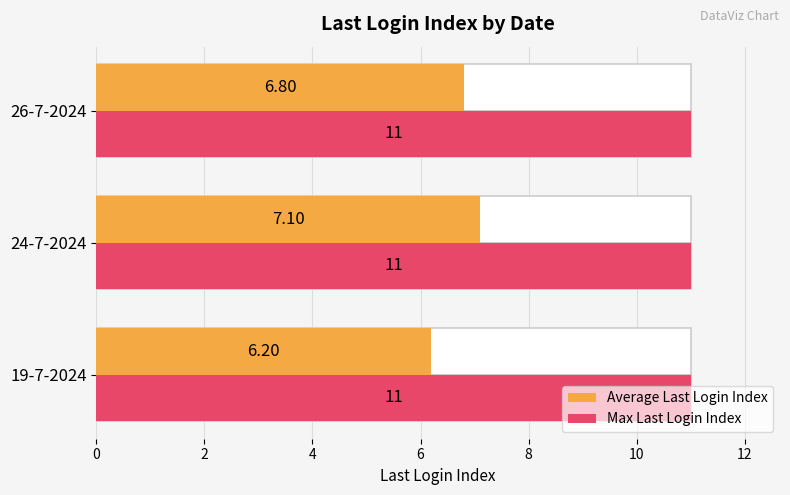

Are the bars horizontal?

Yes